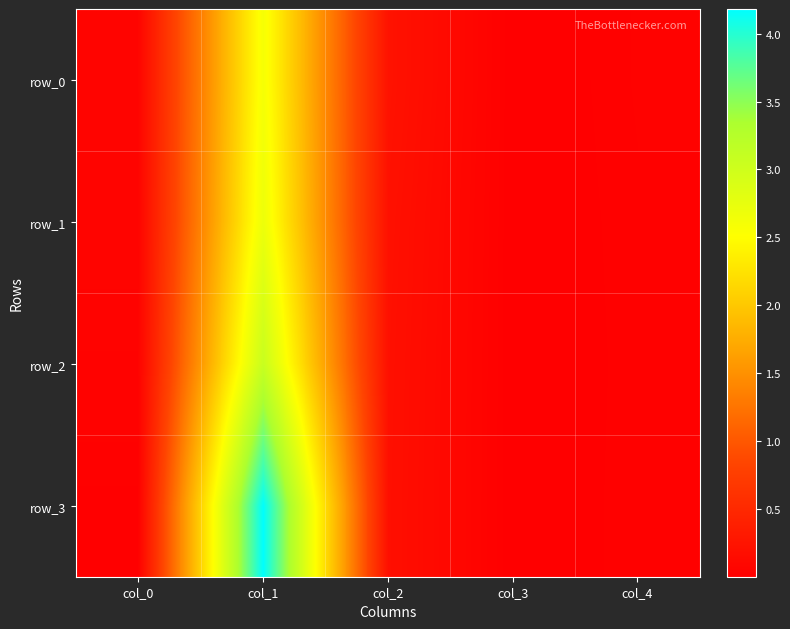

Which series changed the most between col_3 and col_4?

row_0